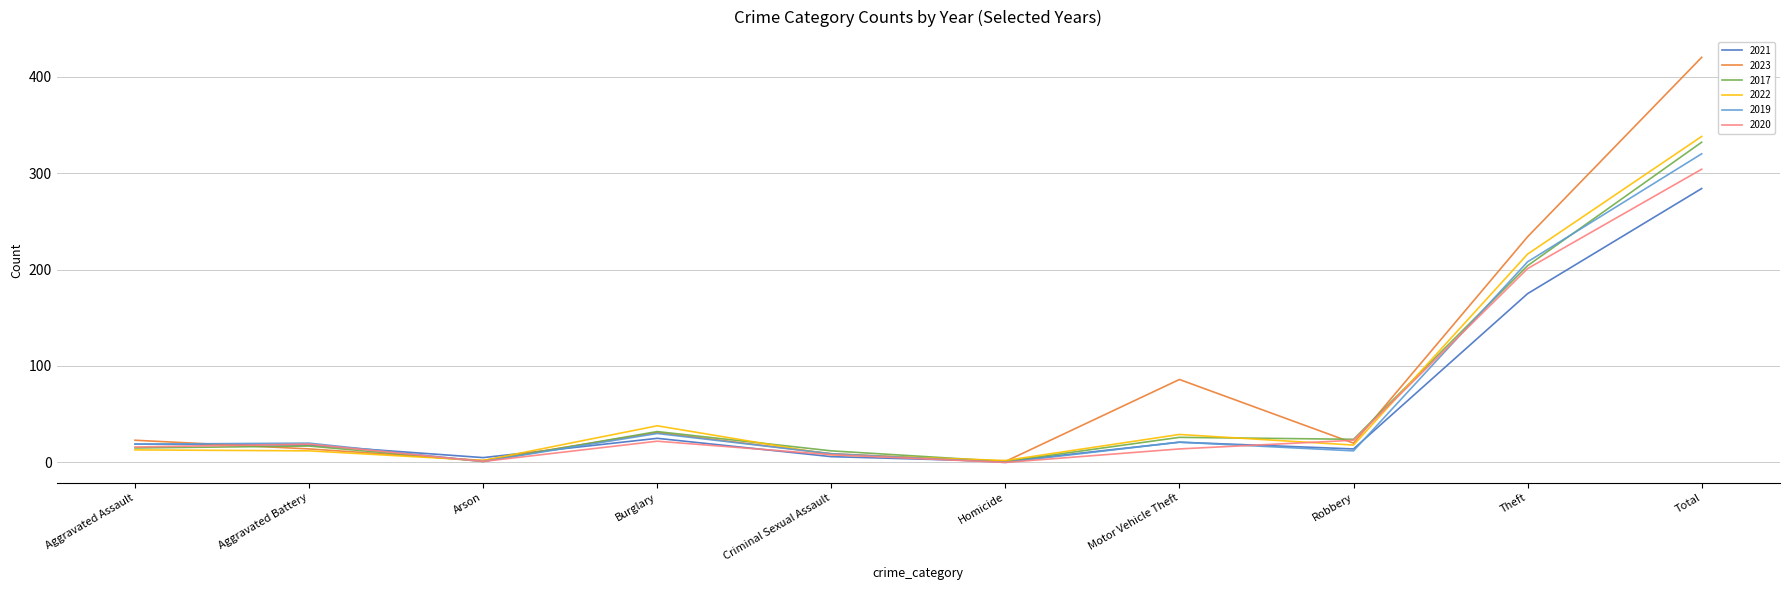

What is the spread (max minus min) of values at Theft?

59